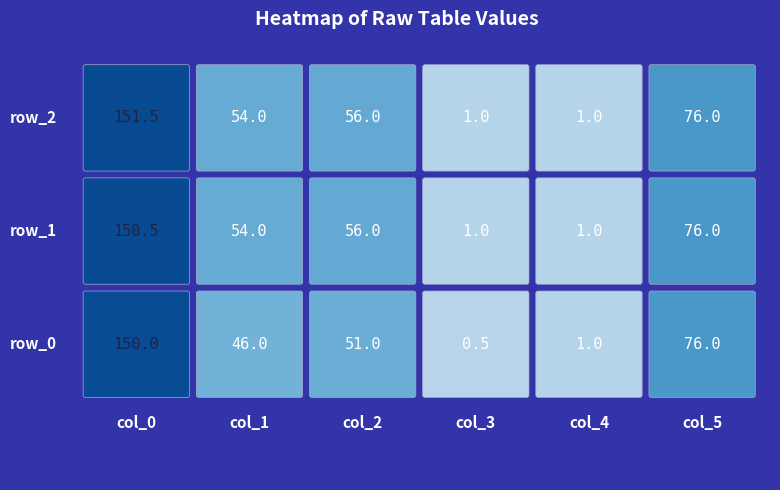

Reading left to right, transcribe all the data shown in this chart.

row_0: 150.0	46.0	51.0	0.5	1.0	76.0
row_1: 150.5	54.0	56.0	1.0	1.0	76.0
row_2: 151.5	54.0	56.0	1.0	1.0	76.0